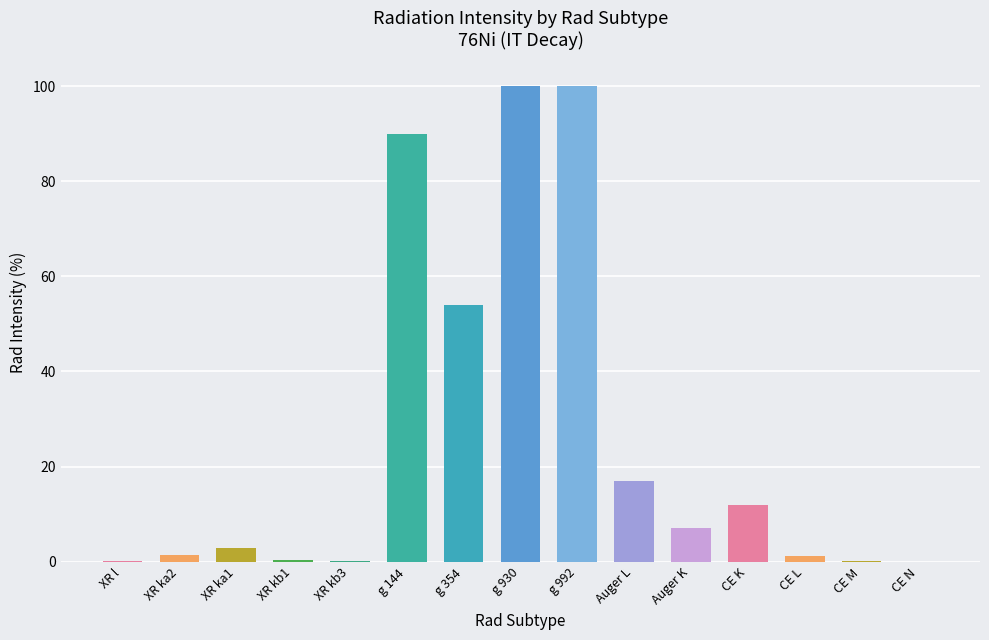

Which has a higher value, CE K or CE L?

CE K